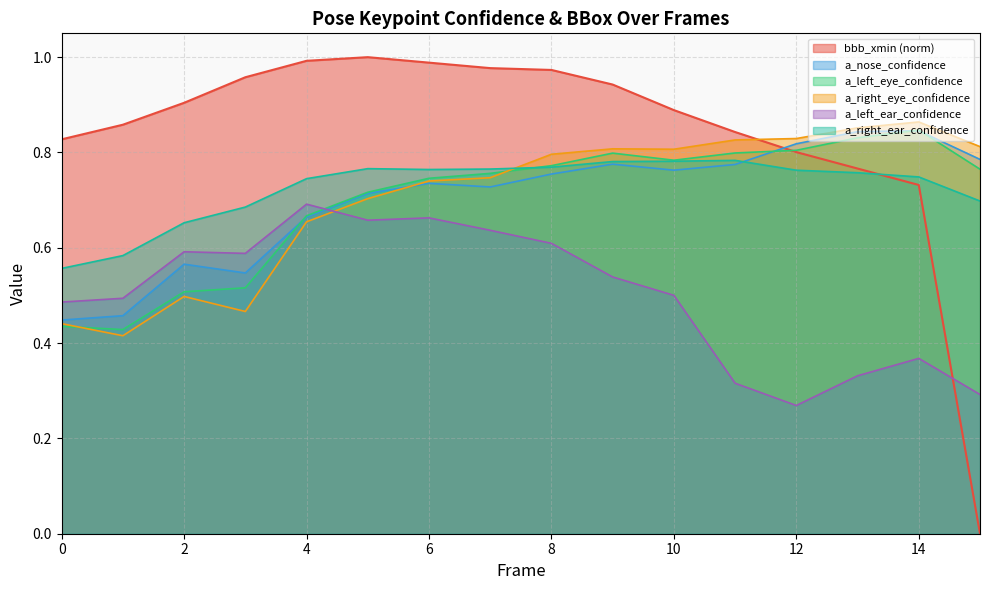

Between which two adjacent categories do a_right_ear_confidence and a_nose_confidence first intersect?

11 and 12